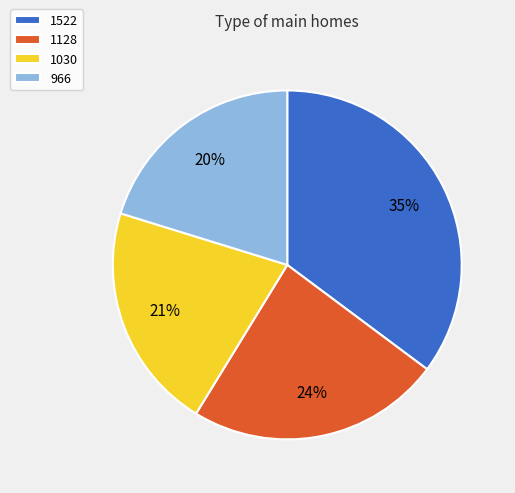

Rank the categories by value from lowest to highest.

966, 1030, 1128, 1522